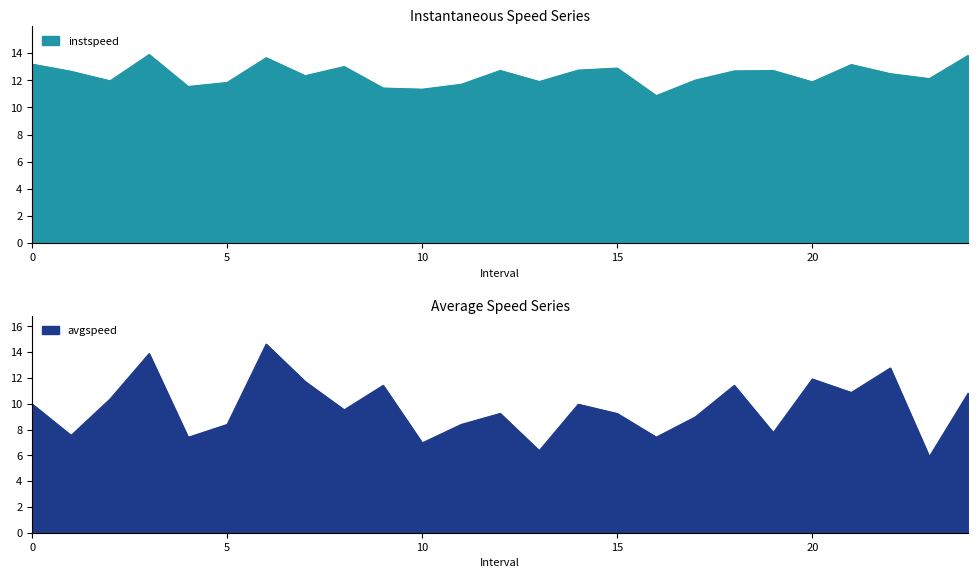

What is the difference between the highest and lowest values at 16?

3.5